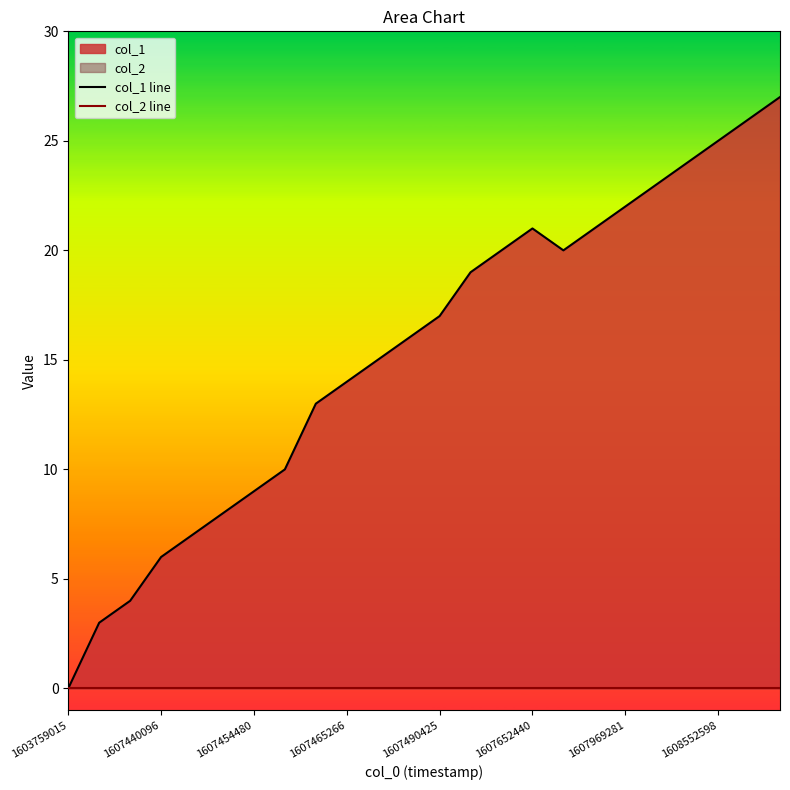

In col_1 line, how many points are higher than both neighbors (excluding endpoints)?

1